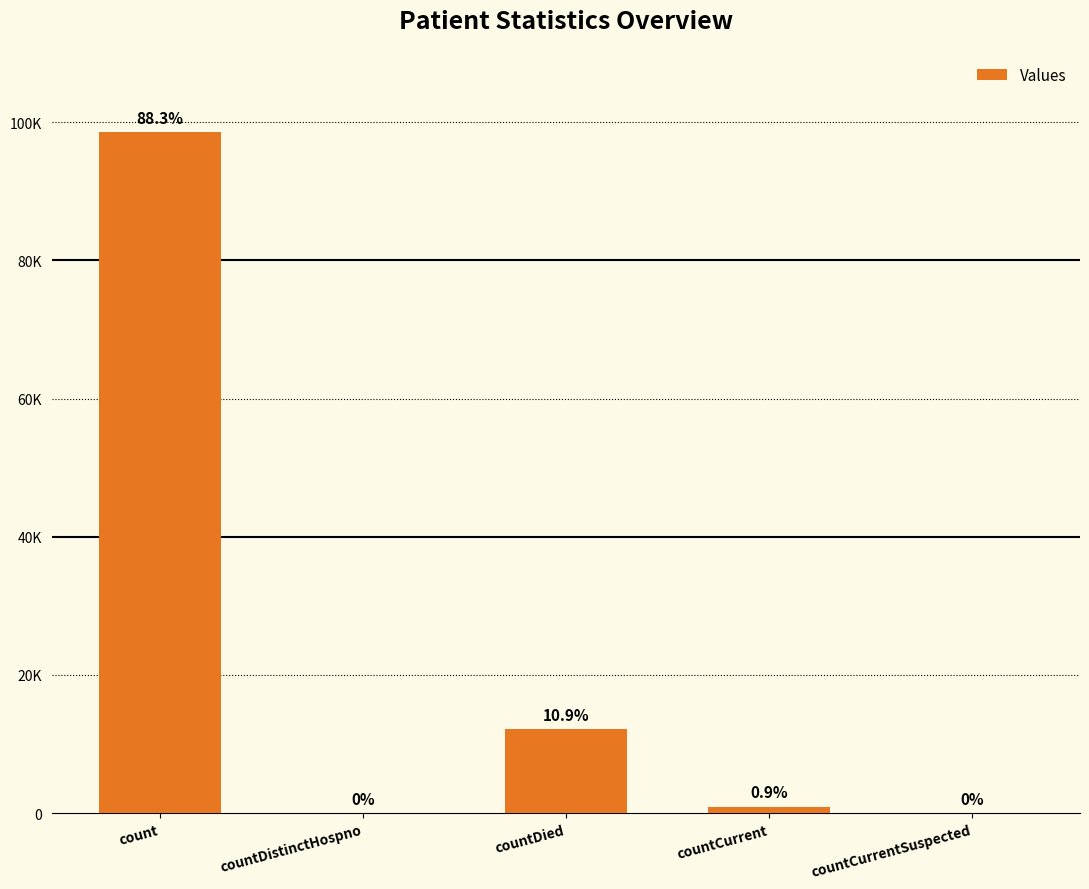

Rank the categories by value from lowest to highest.

countDistinctHospno, countCurrentSuspected, countCurrent, countDied, count